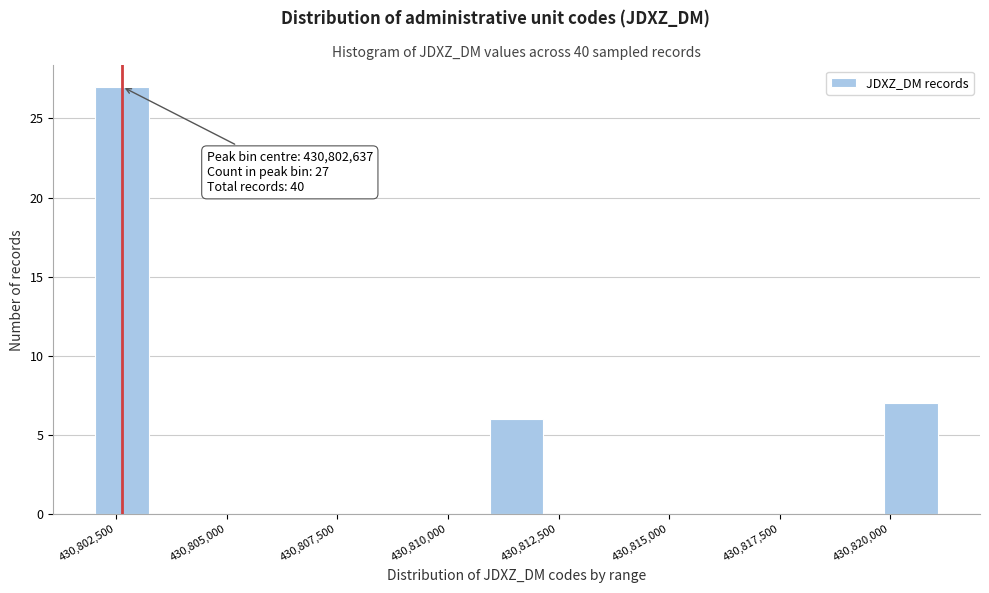

Around what value on the x-axis is the tallest bar? Give the approximate position of its centre, as read against the axis.

430802500